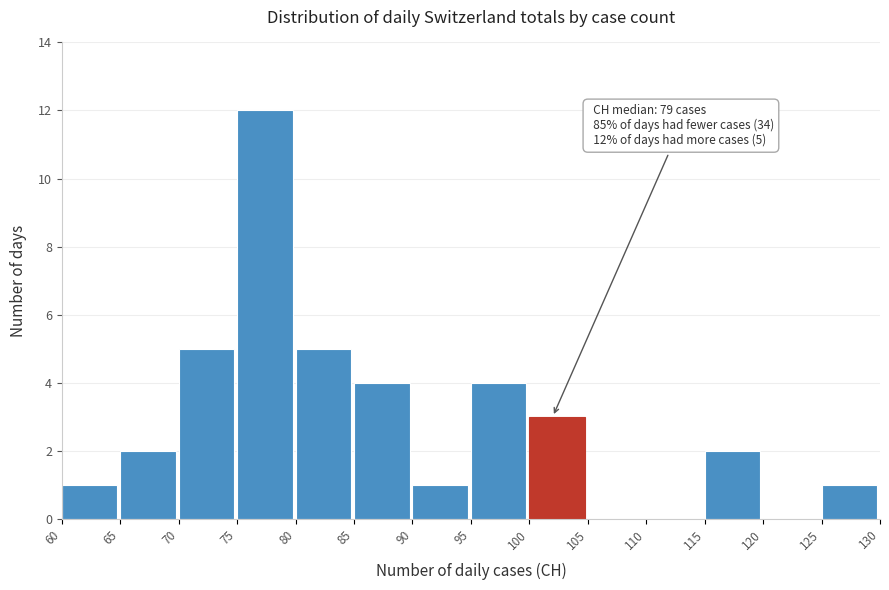

Which range on the x-axis has the tallest bar?

75 to 80